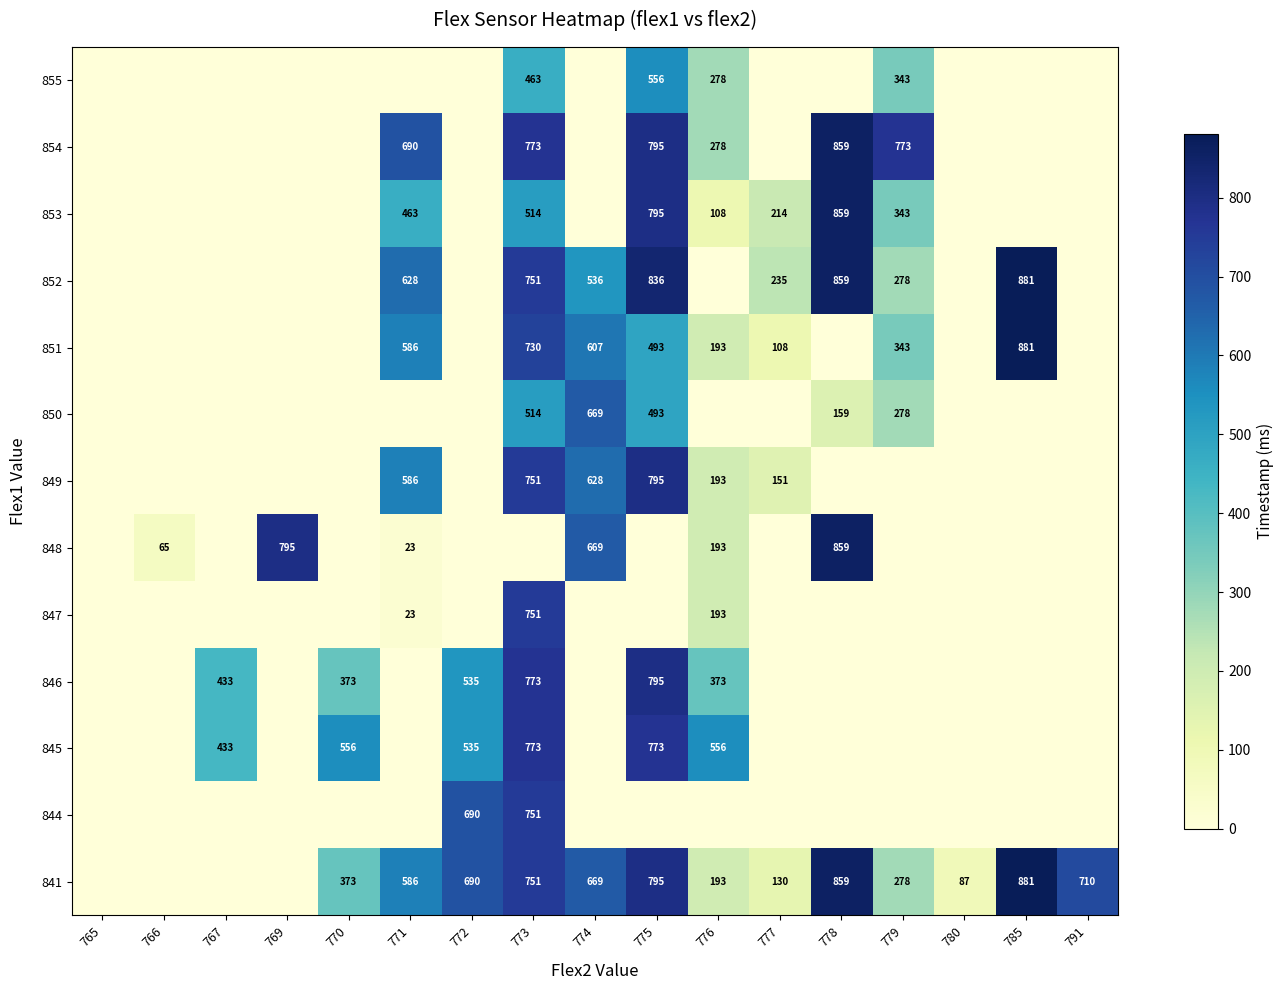

True or false: 853 has a value of 355 at 777.

False